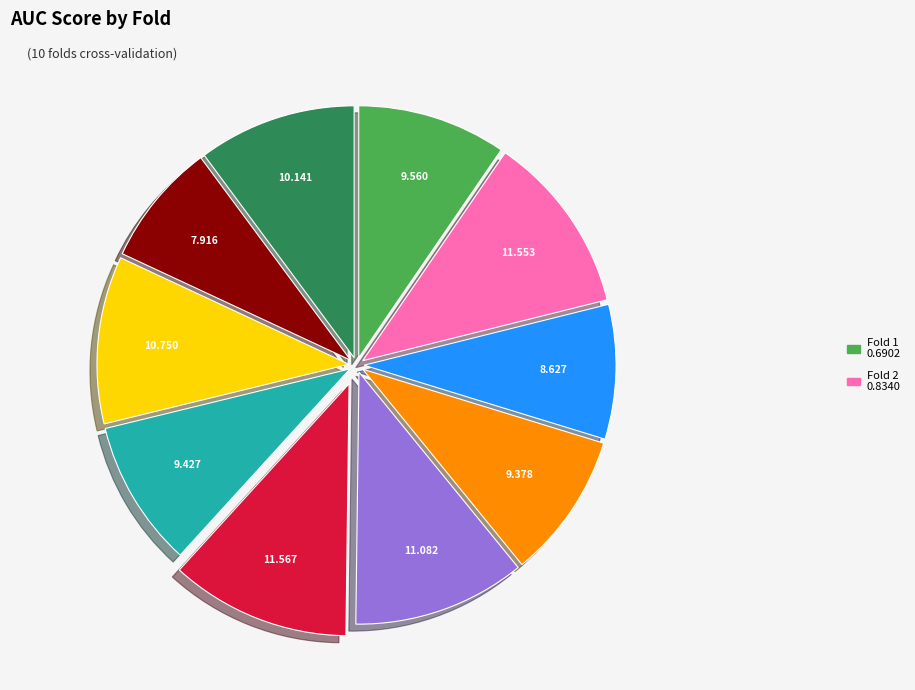

Does any single category account for the majority?

No